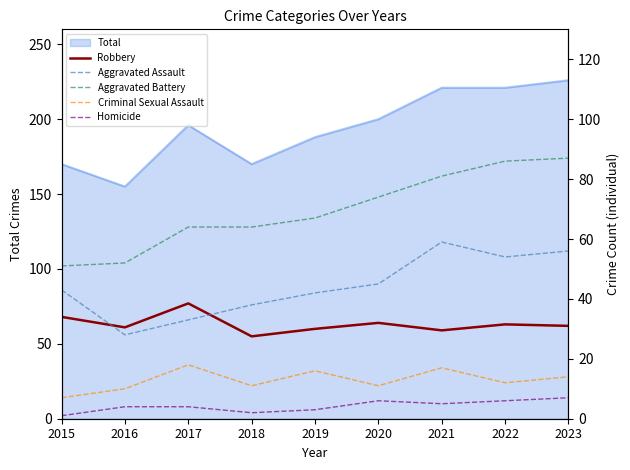

Reading right to left, extract all data points from this chart.

Robbery: 2023=62	2022=63	2021=59	2020=64	2019=60	2018=55	2017=77	2016=61	2015=68
Aggravated Assault: 2023=56	2022=54	2021=59	2020=45	2019=42	2018=38	2017=33	2016=28	2015=43
Aggravated Battery: 2023=87	2022=86	2021=81	2020=74	2019=67	2018=64	2017=64	2016=52	2015=51
Criminal Sexual Assault: 2023=14	2022=12	2021=17	2020=11	2019=16	2018=11	2017=18	2016=10	2015=7
Homicide: 2023=7	2022=6	2021=5	2020=6	2019=3	2018=2	2017=4	2016=4	2015=1